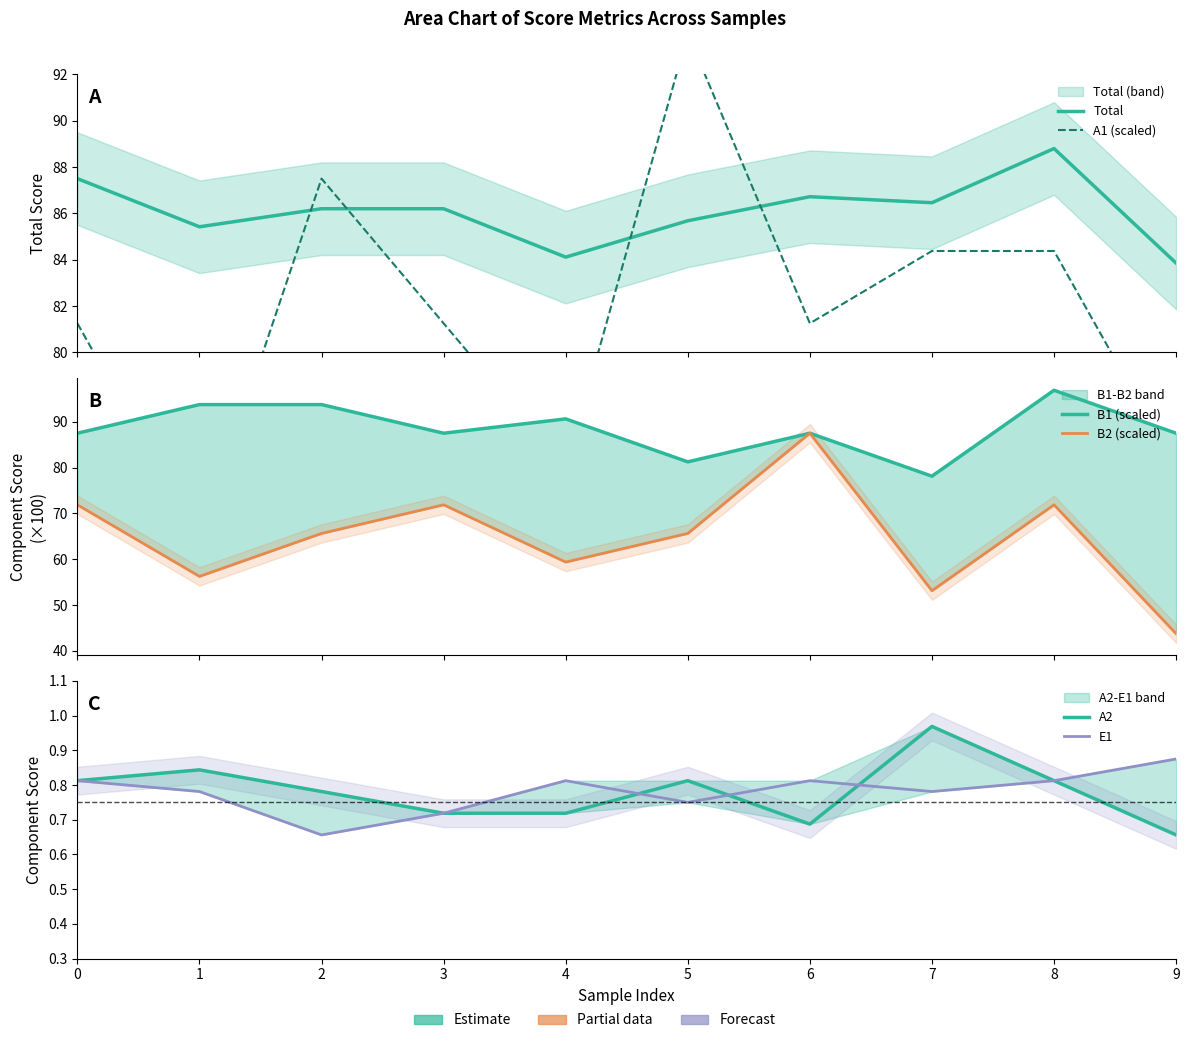

What is the maximum value shown in the chart?

96.9